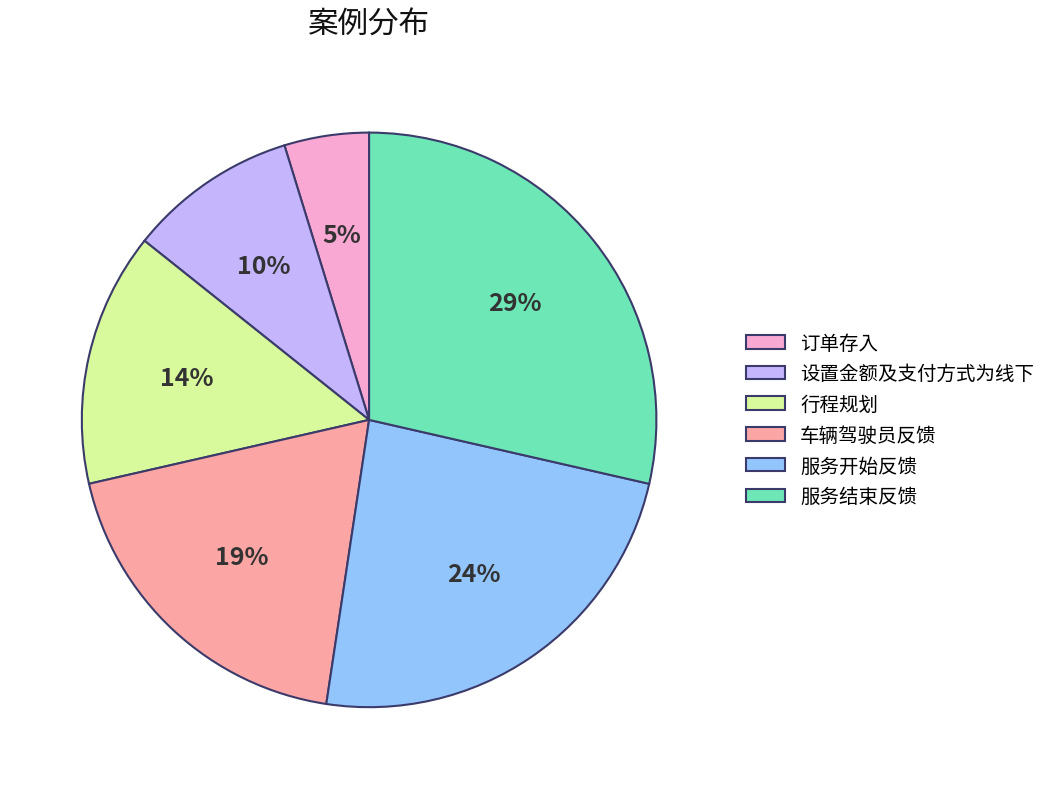

Do 服务开始反馈 and 车辆驾驶员反馈 together represent more than half of the pie?

No